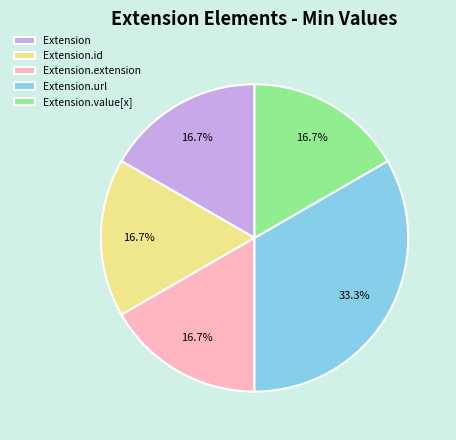

Do Extension.extension and Extension.id together represent more than half of the pie?

No